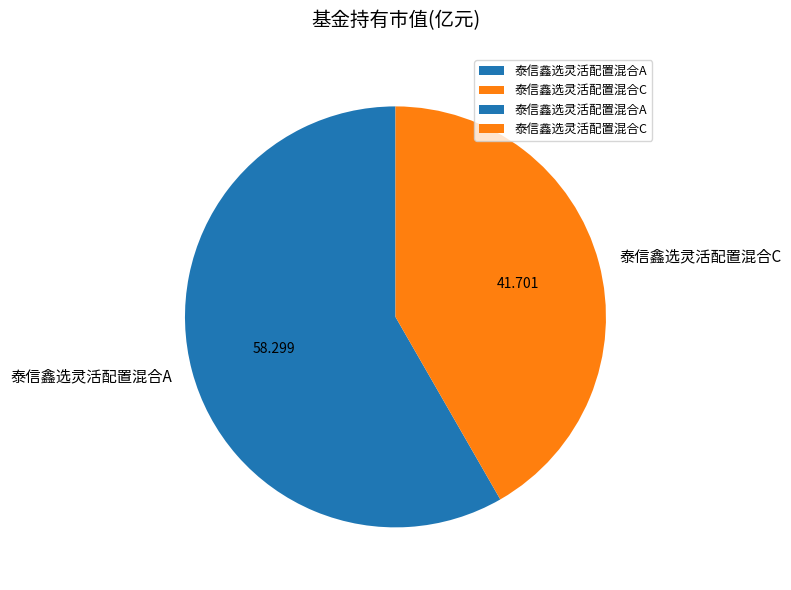

Is the sum of 泰信鑫选灵活配置混合A and 泰信鑫选灵活配置混合C greater than half?

Yes